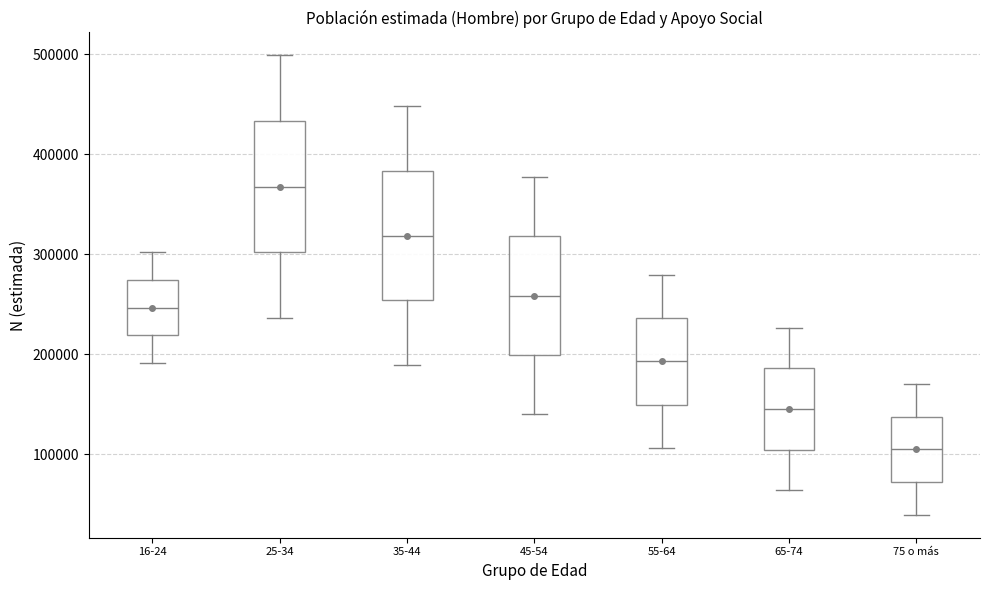

Which box has the lowest median line?

75 o más